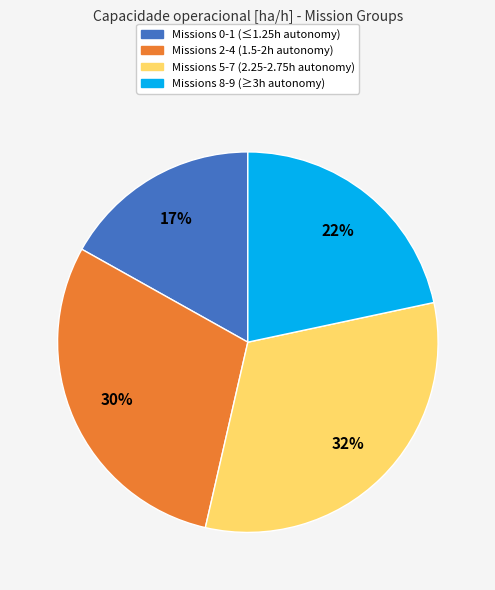

To the nearest percent, what is the difference between the largest and smallest slice percentages?

15%